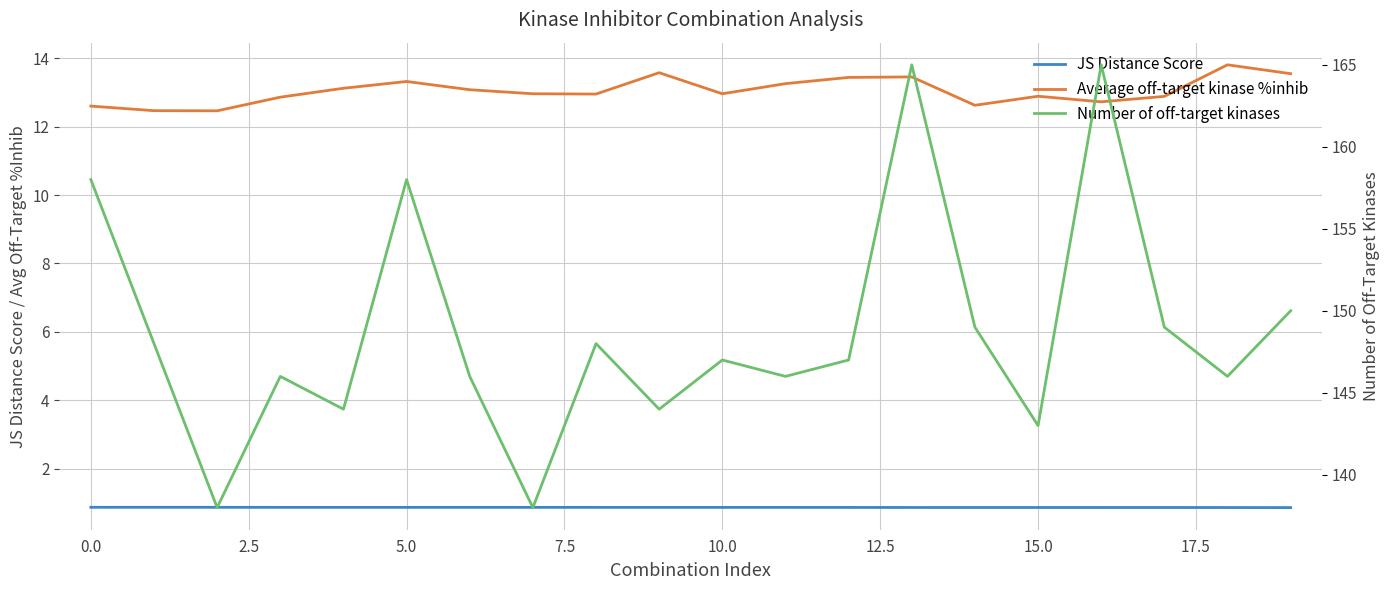

What are all the series names shown in the legend?

JS Distance Score, Average off-target kinase %inhib, Number of off-target kinases